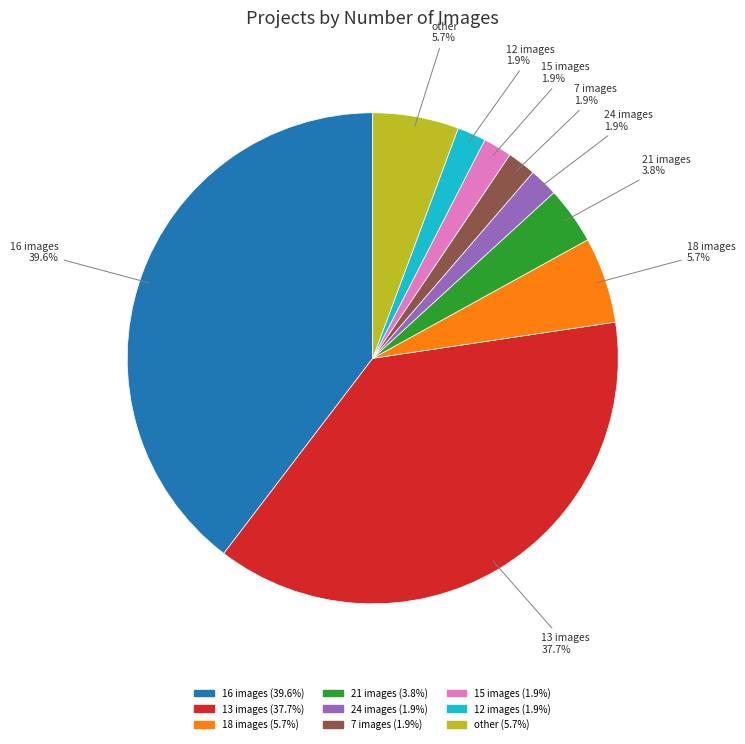

Is there a majority slice in this chart?

No